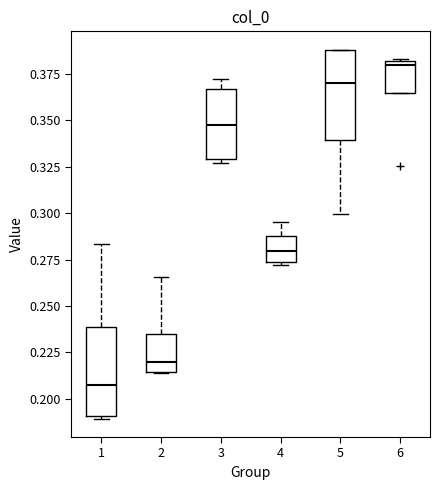

Which box's median line is the lowest?

1